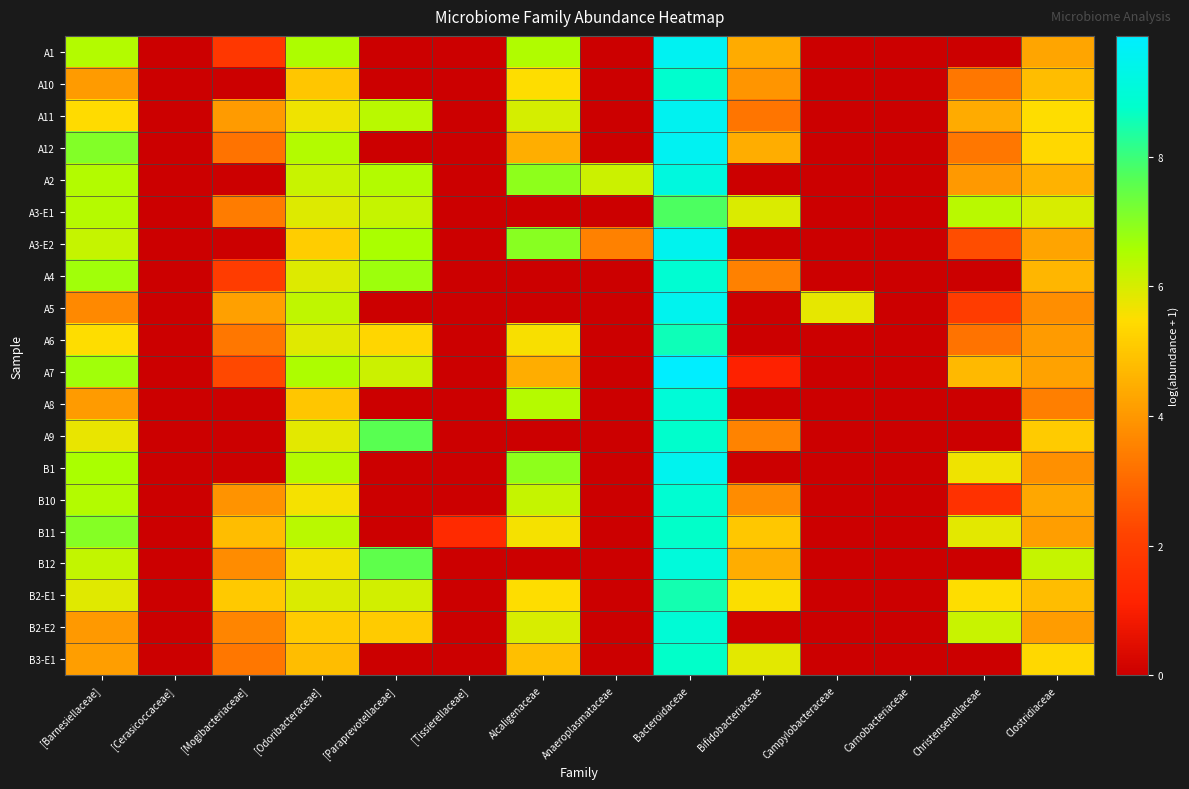

Reading right to left, list all the values displayed in this chart.

A1: Clostridiaceae=4.3	Christensenellaceae=0.0	Carnobacteriaceae=0.0	Campylobacteraceae=0.0	Bifidobacteriaceae=4.4	Bacteroidaceae=9.6	Anaeroplasmataceae=0.0	Alcaligenaceae=6.5	[Tissierellaceae]=0.0	[Paraprevotellaceae]=0.0	[Odoribacteraceae]=6.5	[Mogibacteriaceae]=1.8	[Cerasicoccaceae]=0.0	[Barnesiellaceae]=6.5
A10: Clostridiaceae=4.8	Christensenellaceae=3.3	Carnobacteriaceae=0.0	Campylobacteraceae=0.0	Bifidobacteriaceae=4.0	Bacteroidaceae=8.8	Anaeroplasmataceae=0.0	Alcaligenaceae=5.5	[Tissierellaceae]=0.0	[Paraprevotellaceae]=0.0	[Odoribacteraceae]=5.0	[Mogibacteriaceae]=0.0	[Cerasicoccaceae]=0.0	[Barnesiellaceae]=4.1
A11: Clostridiaceae=5.5	Christensenellaceae=4.4	Carnobacteriaceae=0.0	Campylobacteraceae=0.0	Bifidobacteriaceae=3.3	Bacteroidaceae=9.5	Anaeroplasmataceae=0.0	Alcaligenaceae=6.0	[Tissierellaceae]=0.0	[Paraprevotellaceae]=6.4	[Odoribacteraceae]=5.7	[Mogibacteriaceae]=4.1	[Cerasicoccaceae]=0.0	[Barnesiellaceae]=5.5
A12: Clostridiaceae=5.4	Christensenellaceae=3.3	Carnobacteriaceae=0.0	Campylobacteraceae=0.0	Bifidobacteriaceae=4.5	Bacteroidaceae=9.6	Anaeroplasmataceae=0.0	Alcaligenaceae=4.5	[Tissierellaceae]=0.0	[Paraprevotellaceae]=0.0	[Odoribacteraceae]=6.4	[Mogibacteriaceae]=3.2	[Cerasicoccaceae]=0.0	[Barnesiellaceae]=7.1
A2: Clostridiaceae=4.6	Christensenellaceae=4.0	Carnobacteriaceae=0.0	Campylobacteraceae=0.0	Bifidobacteriaceae=0.0	Bacteroidaceae=9.2	Anaeroplasmataceae=6.1	Alcaligenaceae=6.9	[Tissierellaceae]=0.0	[Paraprevotellaceae]=6.5	[Odoribacteraceae]=6.2	[Mogibacteriaceae]=0.0	[Cerasicoccaceae]=0.0	[Barnesiellaceae]=6.4
A3-E1: Clostridiaceae=6.0	Christensenellaceae=6.4	Carnobacteriaceae=0.0	Campylobacteraceae=0.0	Bifidobacteriaceae=6.0	Bacteroidaceae=7.8	Anaeroplasmataceae=0.0	Alcaligenaceae=0.0	[Tissierellaceae]=0.0	[Paraprevotellaceae]=6.2	[Odoribacteraceae]=5.9	[Mogibacteriaceae]=3.4	[Cerasicoccaceae]=0.0	[Barnesiellaceae]=6.4
A3-E2: Clostridiaceae=4.3	Christensenellaceae=2.4	Carnobacteriaceae=0.0	Campylobacteraceae=0.0	Bifidobacteriaceae=0.0	Bacteroidaceae=9.5	Anaeroplasmataceae=3.5	Alcaligenaceae=7.0	[Tissierellaceae]=0.0	[Paraprevotellaceae]=6.6	[Odoribacteraceae]=5.2	[Mogibacteriaceae]=0.0	[Cerasicoccaceae]=0.0	[Barnesiellaceae]=6.2
A4: Clostridiaceae=4.6	Christensenellaceae=0.0	Carnobacteriaceae=0.0	Campylobacteraceae=0.0	Bifidobacteriaceae=3.5	Bacteroidaceae=8.9	Anaeroplasmataceae=0.0	Alcaligenaceae=0.0	[Tissierellaceae]=0.0	[Paraprevotellaceae]=6.7	[Odoribacteraceae]=5.9	[Mogibacteriaceae]=1.9	[Cerasicoccaceae]=0.0	[Barnesiellaceae]=6.7
A5: Clostridiaceae=3.8	Christensenellaceae=1.9	Carnobacteriaceae=0.0	Campylobacteraceae=5.8	Bifidobacteriaceae=0.0	Bacteroidaceae=9.5	Anaeroplasmataceae=0.0	Alcaligenaceae=0.0	[Tissierellaceae]=0.0	[Paraprevotellaceae]=0.0	[Odoribacteraceae]=6.3	[Mogibacteriaceae]=4.2	[Cerasicoccaceae]=0.0	[Barnesiellaceae]=3.7
A6: Clostridiaceae=4.1	Christensenellaceae=3.2	Carnobacteriaceae=0.0	Campylobacteraceae=0.0	Bifidobacteriaceae=0.0	Bacteroidaceae=8.6	Anaeroplasmataceae=0.0	Alcaligenaceae=5.6	[Tissierellaceae]=0.0	[Paraprevotellaceae]=5.3	[Odoribacteraceae]=5.9	[Mogibacteriaceae]=3.3	[Cerasicoccaceae]=0.0	[Barnesiellaceae]=5.5
A7: Clostridiaceae=4.2	Christensenellaceae=4.7	Carnobacteriaceae=0.0	Campylobacteraceae=0.0	Bifidobacteriaceae=1.1	Bacteroidaceae=9.9	Anaeroplasmataceae=0.0	Alcaligenaceae=4.4	[Tissierellaceae]=0.0	[Paraprevotellaceae]=6.2	[Odoribacteraceae]=6.5	[Mogibacteriaceae]=2.3	[Cerasicoccaceae]=0.0	[Barnesiellaceae]=6.7
A8: Clostridiaceae=3.5	Christensenellaceae=0.0	Carnobacteriaceae=0.0	Campylobacteraceae=0.0	Bifidobacteriaceae=0.0	Bacteroidaceae=9.0	Anaeroplasmataceae=0.0	Alcaligenaceae=6.4	[Tissierellaceae]=0.0	[Paraprevotellaceae]=0.0	[Odoribacteraceae]=5.0	[Mogibacteriaceae]=0.0	[Cerasicoccaceae]=0.0	[Barnesiellaceae]=4.1
A9: Clostridiaceae=5.1	Christensenellaceae=0.0	Carnobacteriaceae=0.0	Campylobacteraceae=0.0	Bifidobacteriaceae=3.6	Bacteroidaceae=8.8	Anaeroplasmataceae=0.0	Alcaligenaceae=0.0	[Tissierellaceae]=0.0	[Paraprevotellaceae]=7.6	[Odoribacteraceae]=5.8	[Mogibacteriaceae]=0.0	[Cerasicoccaceae]=0.0	[Barnesiellaceae]=5.8
B1: Clostridiaceae=3.9	Christensenellaceae=5.7	Carnobacteriaceae=0.0	Campylobacteraceae=0.0	Bifidobacteriaceae=0.0	Bacteroidaceae=9.5	Anaeroplasmataceae=0.0	Alcaligenaceae=6.9	[Tissierellaceae]=0.0	[Paraprevotellaceae]=0.0	[Odoribacteraceae]=6.5	[Mogibacteriaceae]=0.0	[Cerasicoccaceae]=0.0	[Barnesiellaceae]=6.6
B10: Clostridiaceae=4.3	Christensenellaceae=1.6	Carnobacteriaceae=0.0	Campylobacteraceae=0.0	Bifidobacteriaceae=3.8	Bacteroidaceae=8.9	Anaeroplasmataceae=0.0	Alcaligenaceae=6.2	[Tissierellaceae]=0.0	[Paraprevotellaceae]=0.0	[Odoribacteraceae]=5.6	[Mogibacteriaceae]=3.9	[Cerasicoccaceae]=0.0	[Barnesiellaceae]=6.5
B11: Clostridiaceae=4.1	Christensenellaceae=5.8	Carnobacteriaceae=0.0	Campylobacteraceae=0.0	Bifidobacteriaceae=5.0	Bacteroidaceae=8.7	Anaeroplasmataceae=0.0	Alcaligenaceae=5.6	[Tissierellaceae]=1.4	[Paraprevotellaceae]=0.0	[Odoribacteraceae]=6.4	[Mogibacteriaceae]=4.8	[Cerasicoccaceae]=0.0	[Barnesiellaceae]=7.0
B12: Clostridiaceae=6.2	Christensenellaceae=0.0	Carnobacteriaceae=0.0	Campylobacteraceae=0.0	Bifidobacteriaceae=4.5	Bacteroidaceae=9.1	Anaeroplasmataceae=0.0	Alcaligenaceae=0.0	[Tissierellaceae]=0.0	[Paraprevotellaceae]=7.5	[Odoribacteraceae]=5.6	[Mogibacteriaceae]=3.8	[Cerasicoccaceae]=0.0	[Barnesiellaceae]=6.3
B2-E1: Clostridiaceae=4.8	Christensenellaceae=5.5	Carnobacteriaceae=0.0	Campylobacteraceae=0.0	Bifidobacteriaceae=5.5	Bacteroidaceae=8.5	Anaeroplasmataceae=0.0	Alcaligenaceae=5.5	[Tissierellaceae]=0.0	[Paraprevotellaceae]=6.1	[Odoribacteraceae]=6.0	[Mogibacteriaceae]=5.1	[Cerasicoccaceae]=0.0	[Barnesiellaceae]=5.9
B2-E2: Clostridiaceae=4.1	Christensenellaceae=6.2	Carnobacteriaceae=0.0	Campylobacteraceae=0.0	Bifidobacteriaceae=0.0	Bacteroidaceae=9.0	Anaeroplasmataceae=0.0	Alcaligenaceae=6.0	[Tissierellaceae]=0.0	[Paraprevotellaceae]=5.1	[Odoribacteraceae]=5.1	[Mogibacteriaceae]=3.6	[Cerasicoccaceae]=0.0	[Barnesiellaceae]=4.0
B3-E1: Clostridiaceae=5.4	Christensenellaceae=0.0	Carnobacteriaceae=0.0	Campylobacteraceae=0.0	Bifidobacteriaceae=5.8	Bacteroidaceae=8.7	Anaeroplasmataceae=0.0	Alcaligenaceae=4.9	[Tissierellaceae]=0.0	[Paraprevotellaceae]=0.0	[Odoribacteraceae]=4.8	[Mogibacteriaceae]=3.3	[Cerasicoccaceae]=0.0	[Barnesiellaceae]=4.1